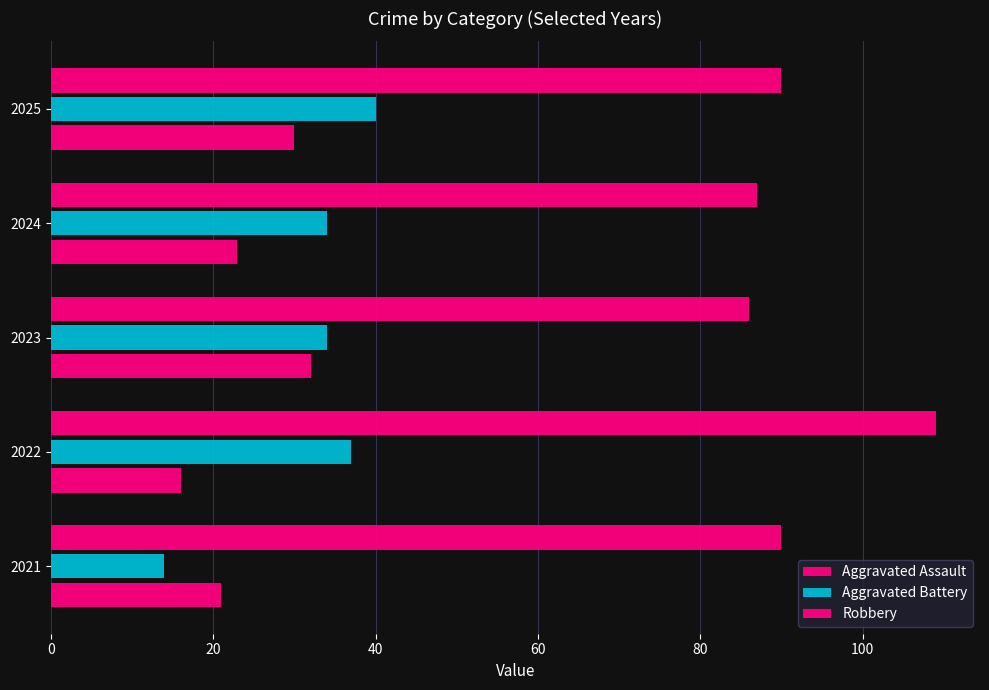

How many series are shown in this chart?

3